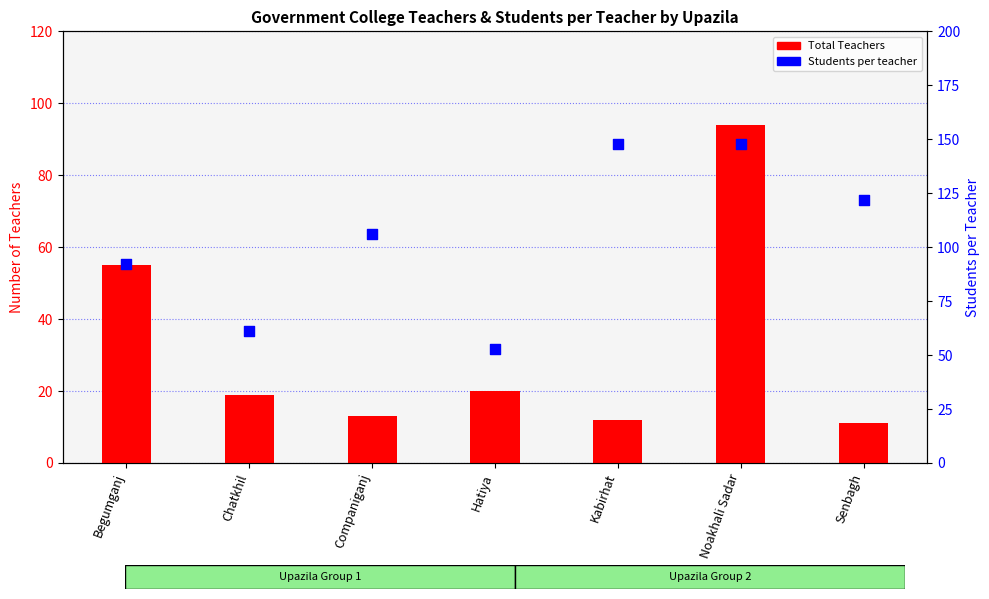

At how many categories does at least one series exceed 56?

6